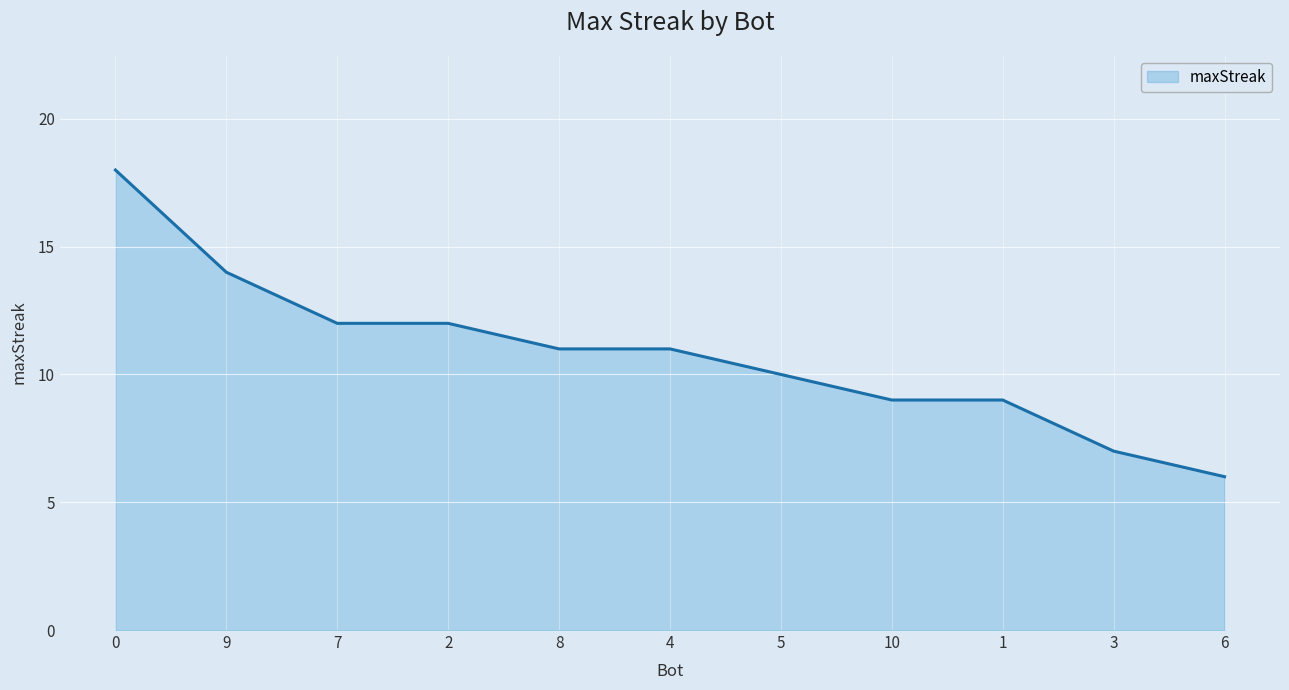

What position from the left is 0?

1